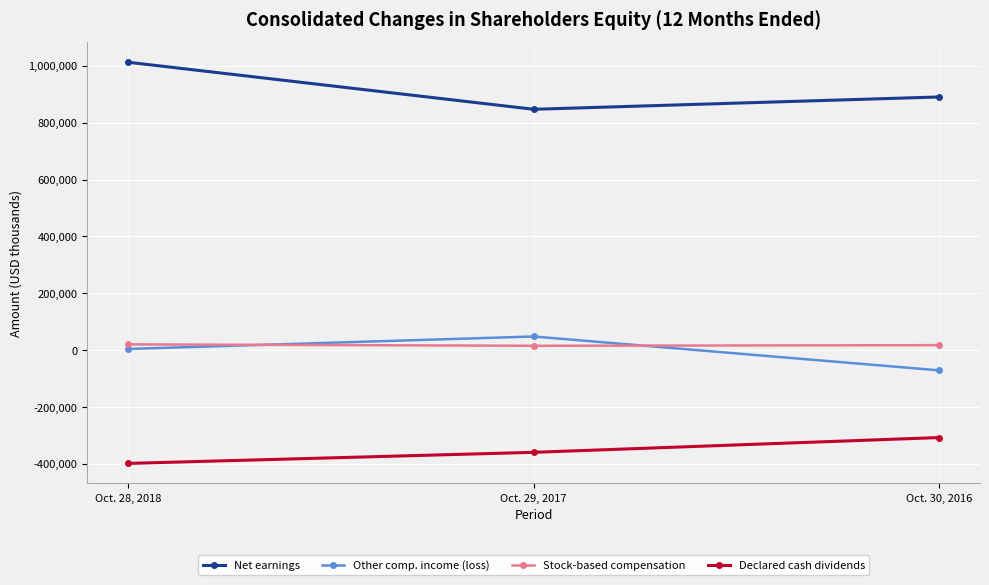

Which category has the highest value in the Other comp. income (loss) series?

Oct. 29, 2017